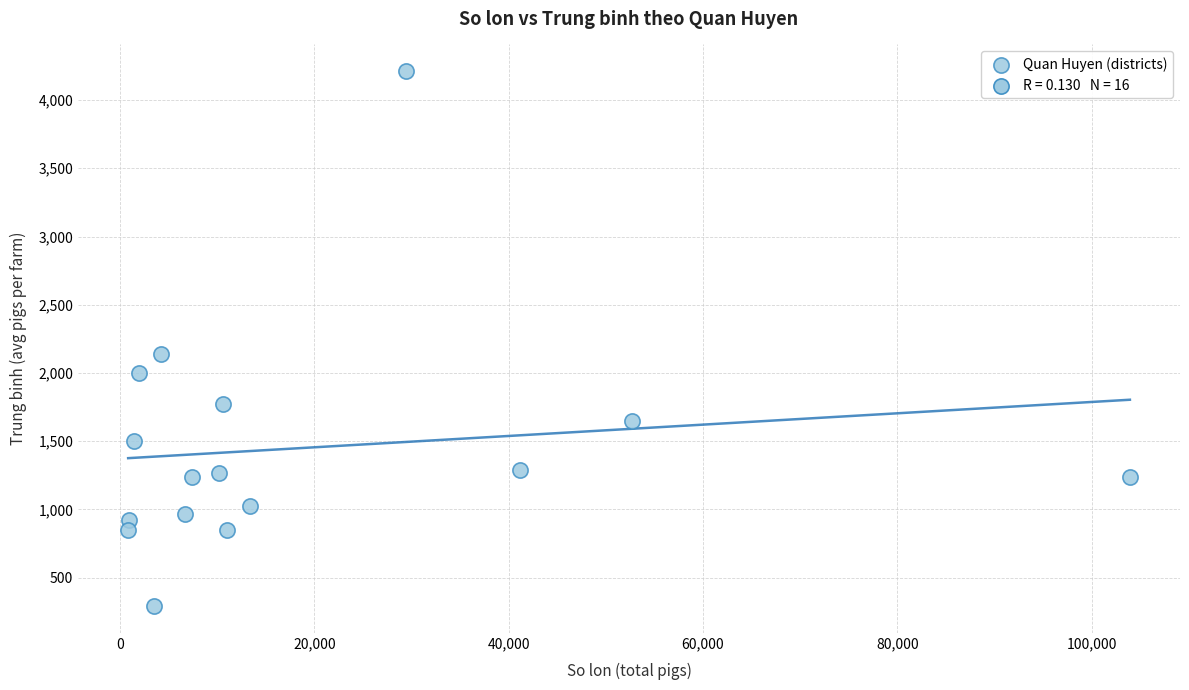

What is the range of X values (max minus min)?

103080.0